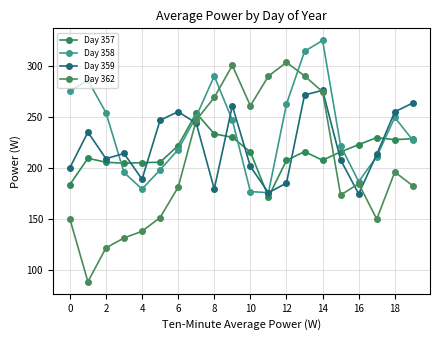

Does the chart have visible grid lines?

Yes